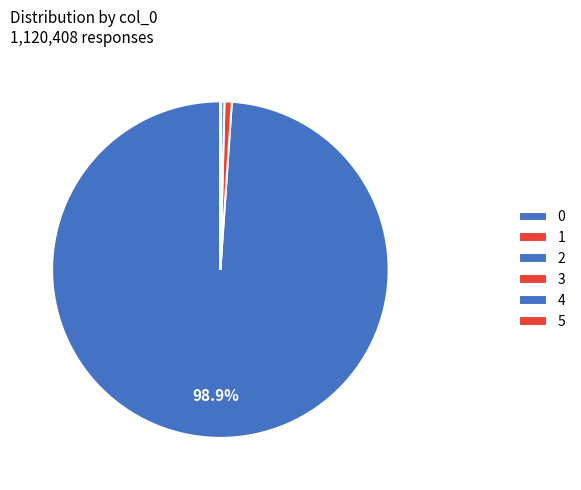

How much of the chart is everything except 1?

99.3%